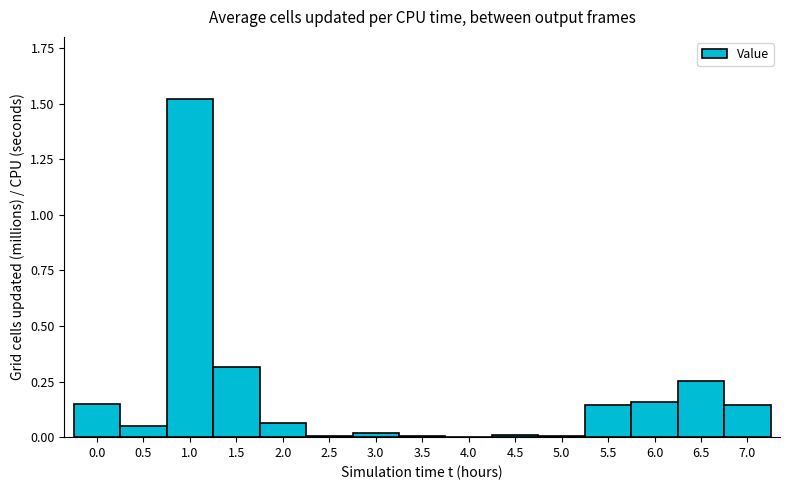

At which category does the chart reach its peak across all series?

1.0